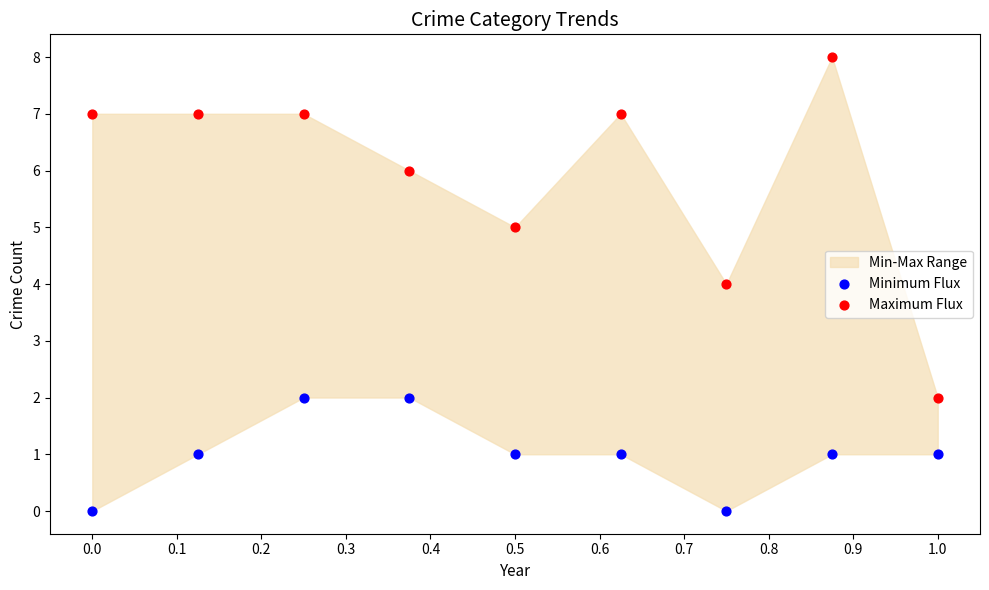

Across all data points, what is the range of Y values (max minus min)?

8